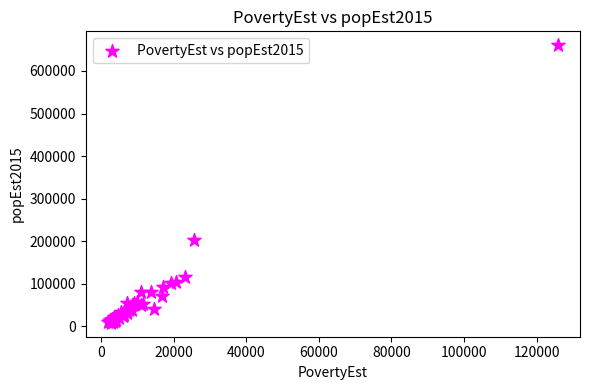

What Y value in the scatter plot is closest to 334423?

203709